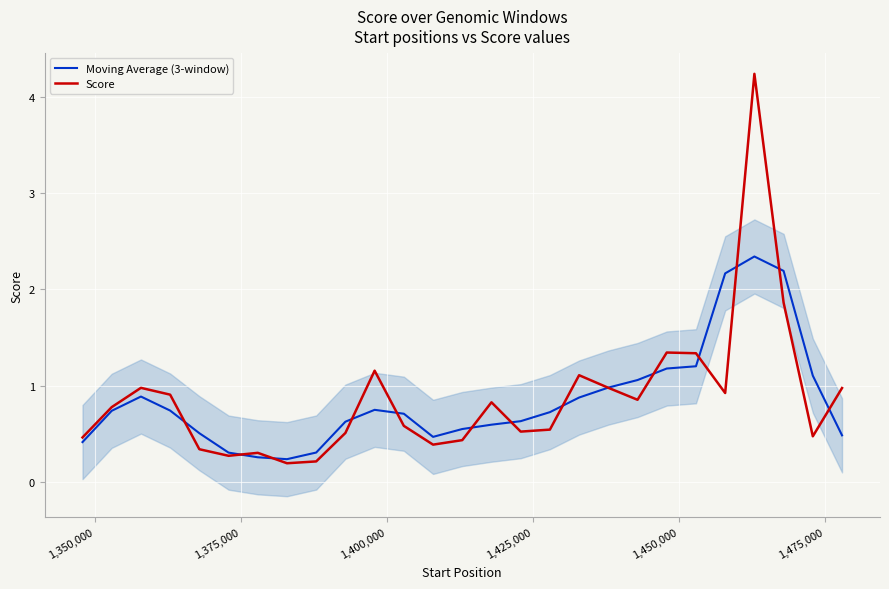

Which series has the widest spread of values?

Score